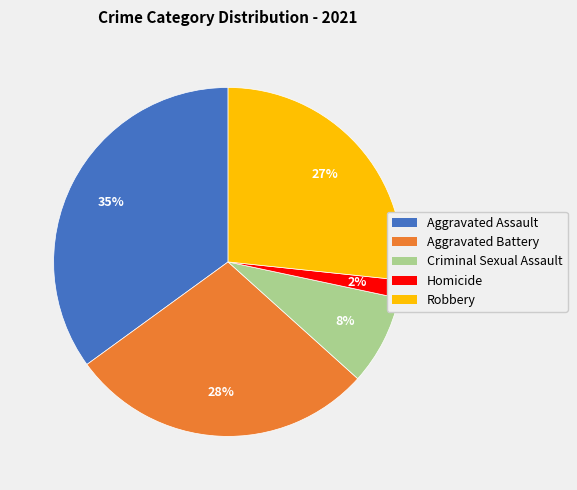

Does Aggravated Assault account for over 50% of the chart?

No